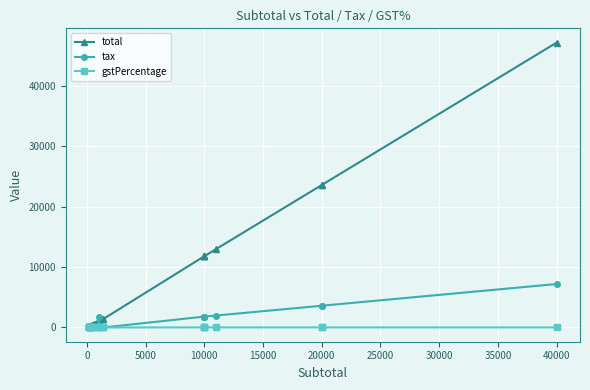

Which series has the largest total across all categories?

total